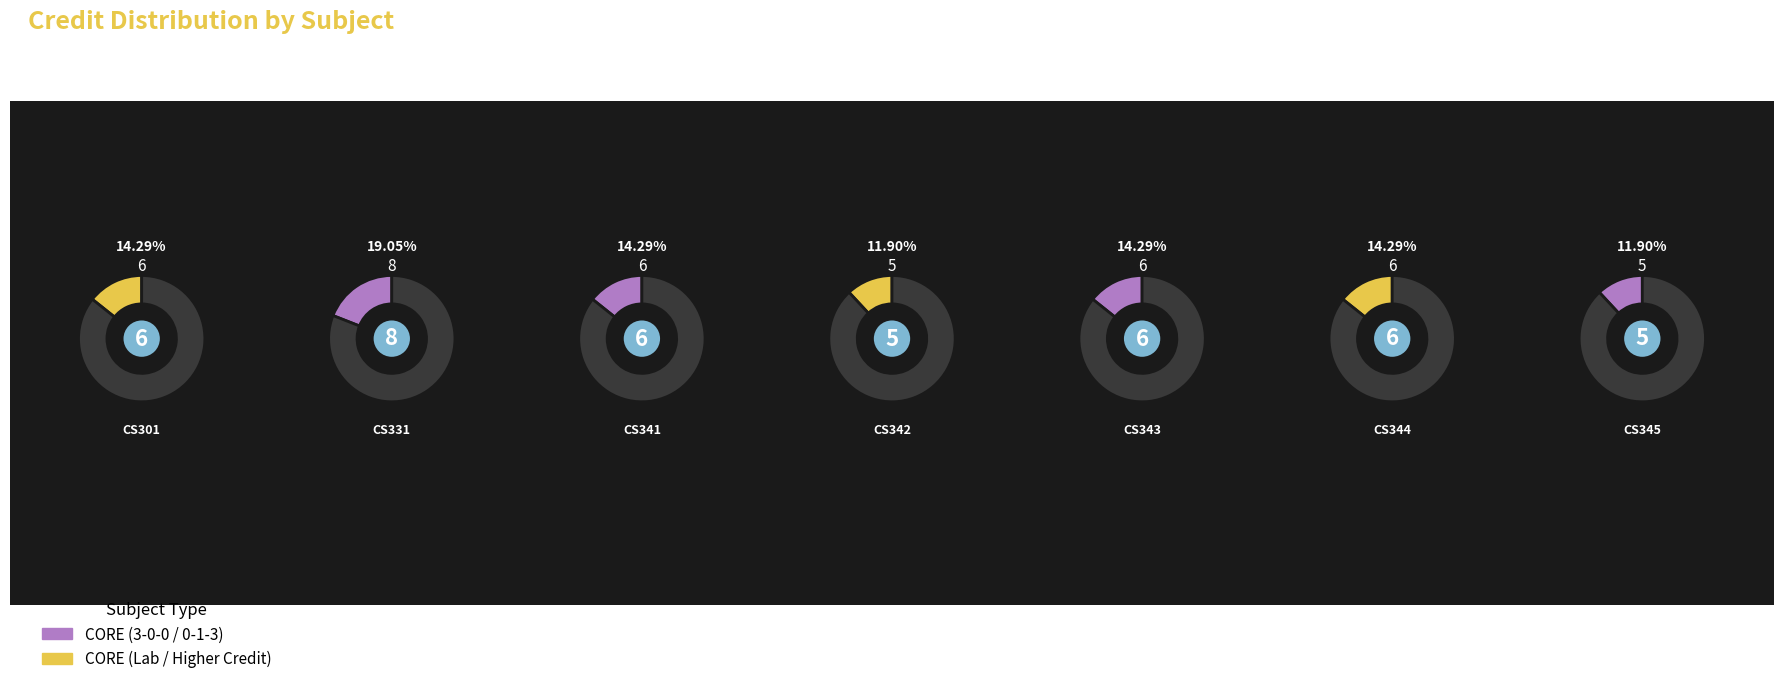

How many slices are in this pie chart?

7